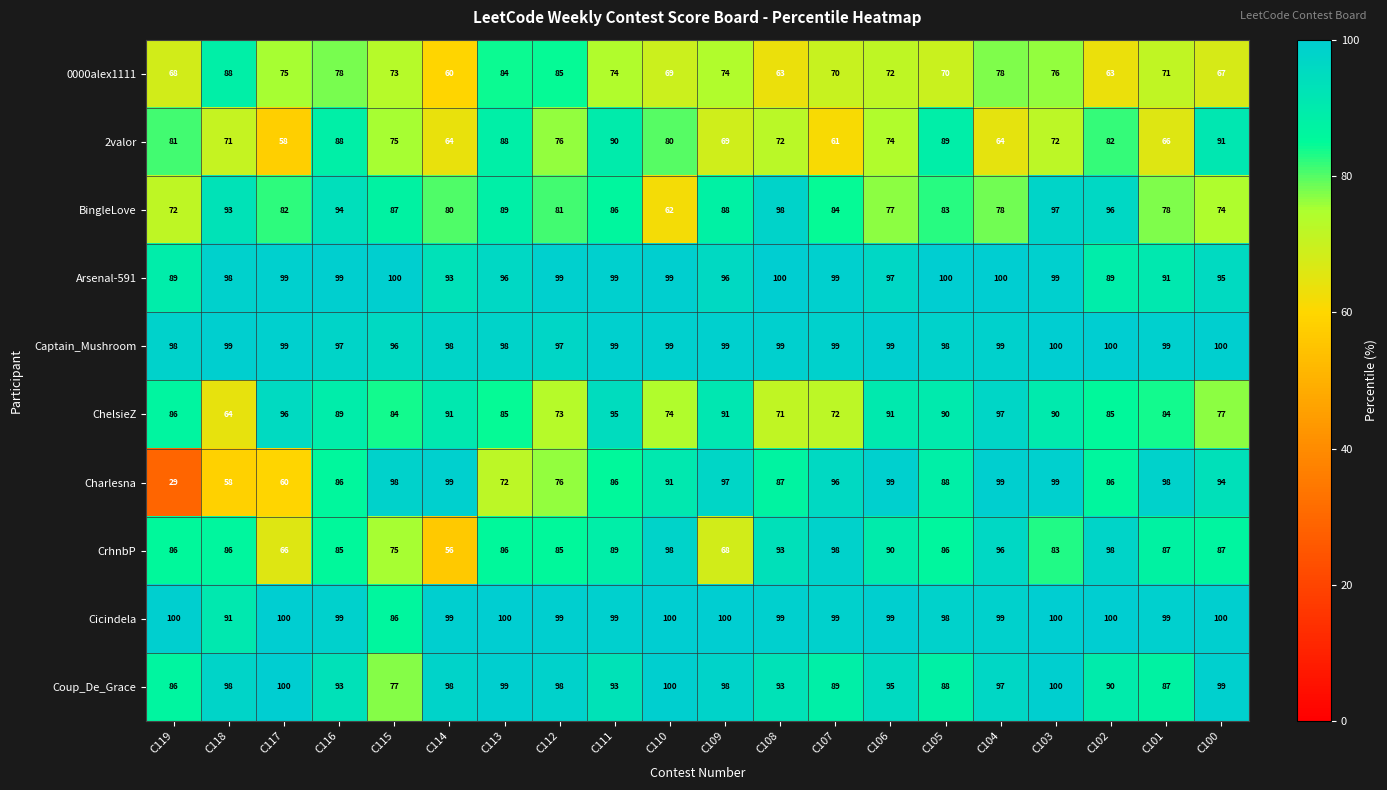

What is the sum of the CrhnbP values at C113 and C111?

175